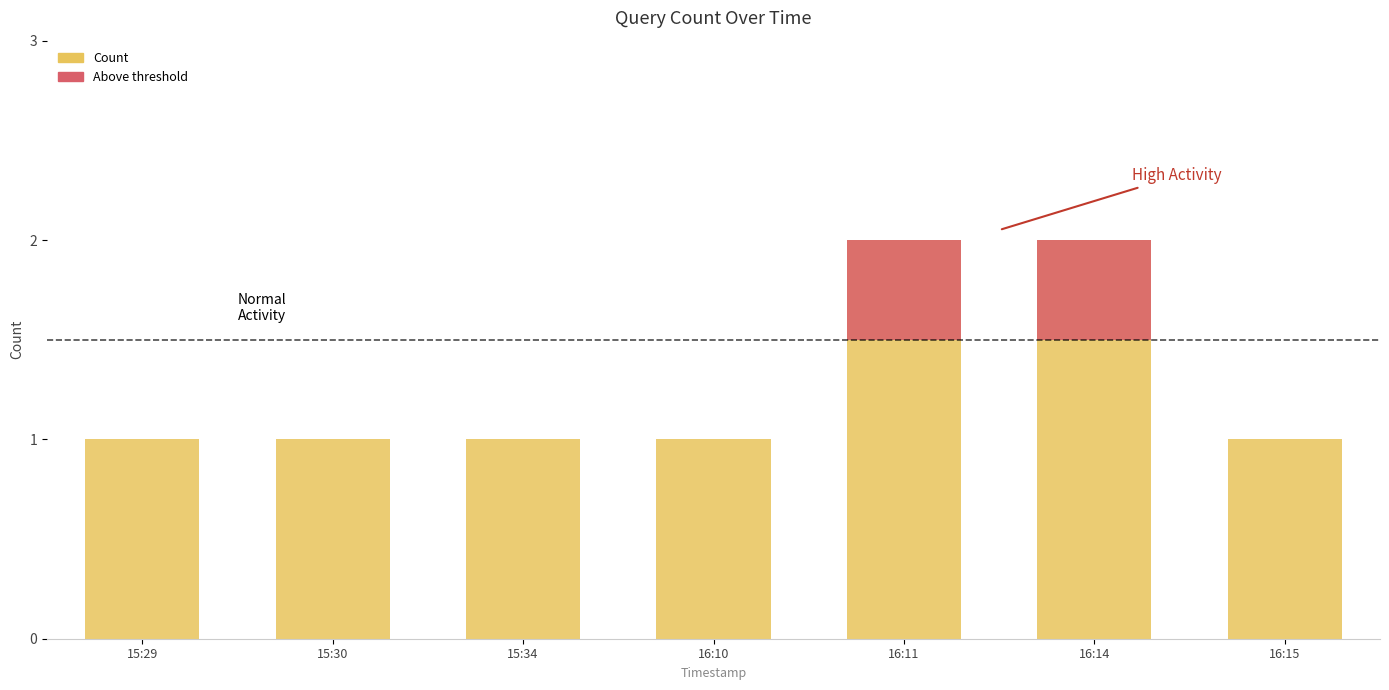

What is the sum of the values at 16:10 and 15:30?

2